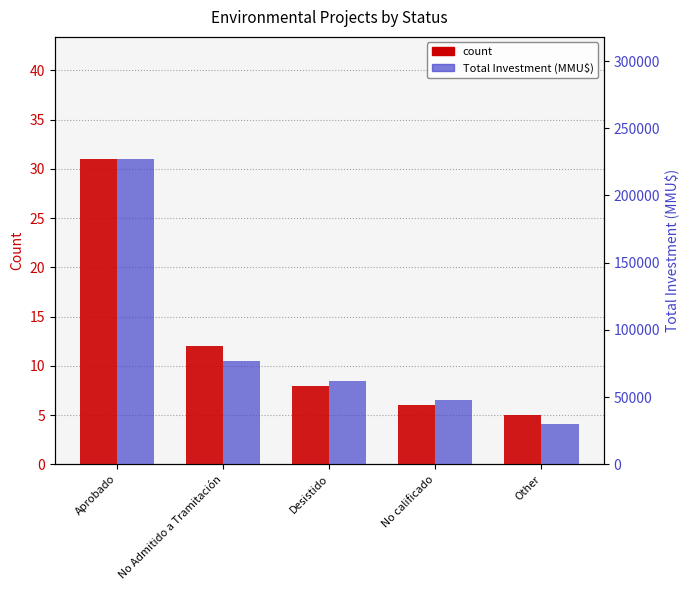

What is the label of the 2nd bar from the right?

No calificado